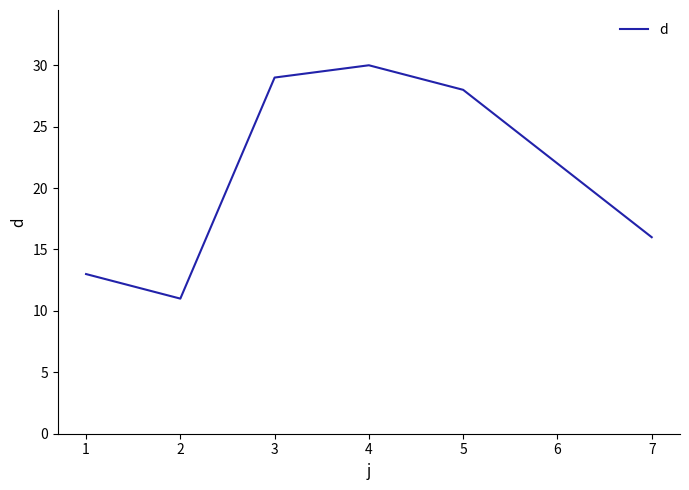

Rank the categories by value from highest to lowest.

4, 3, 5, 6, 7, 1, 2